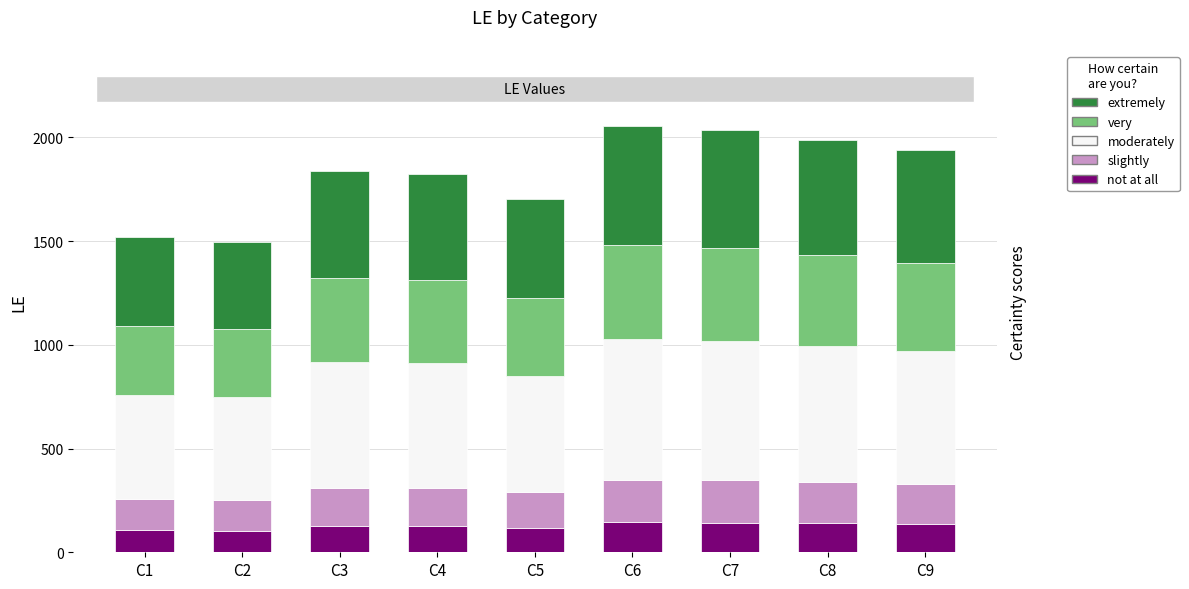

Which has a higher value, C9 or C6?

C6